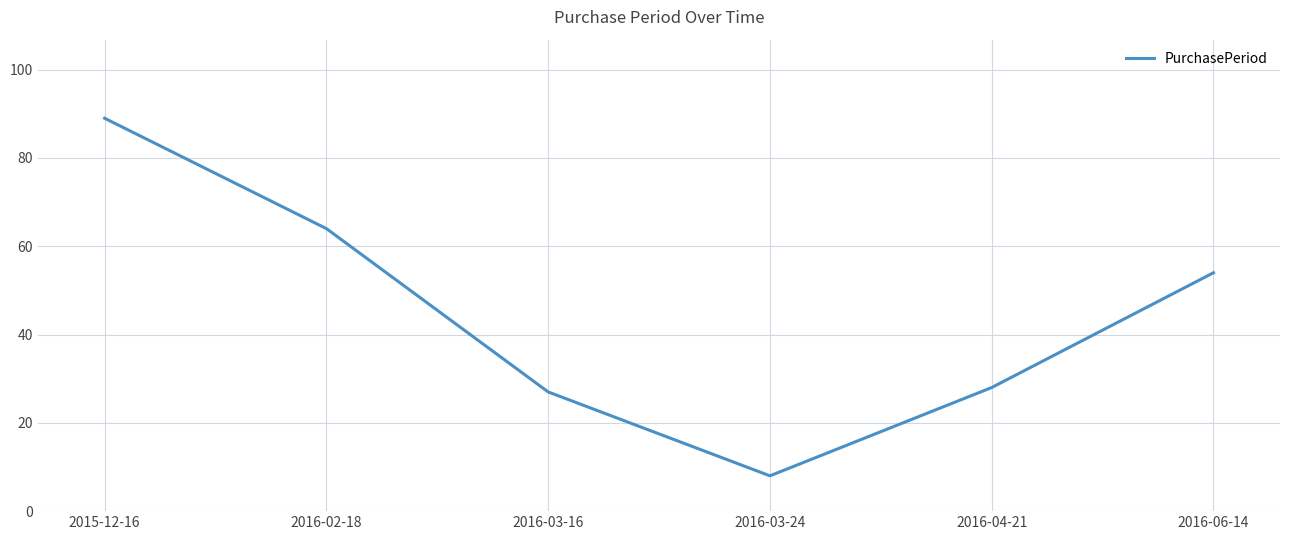

How many lines are shown in the chart?

1